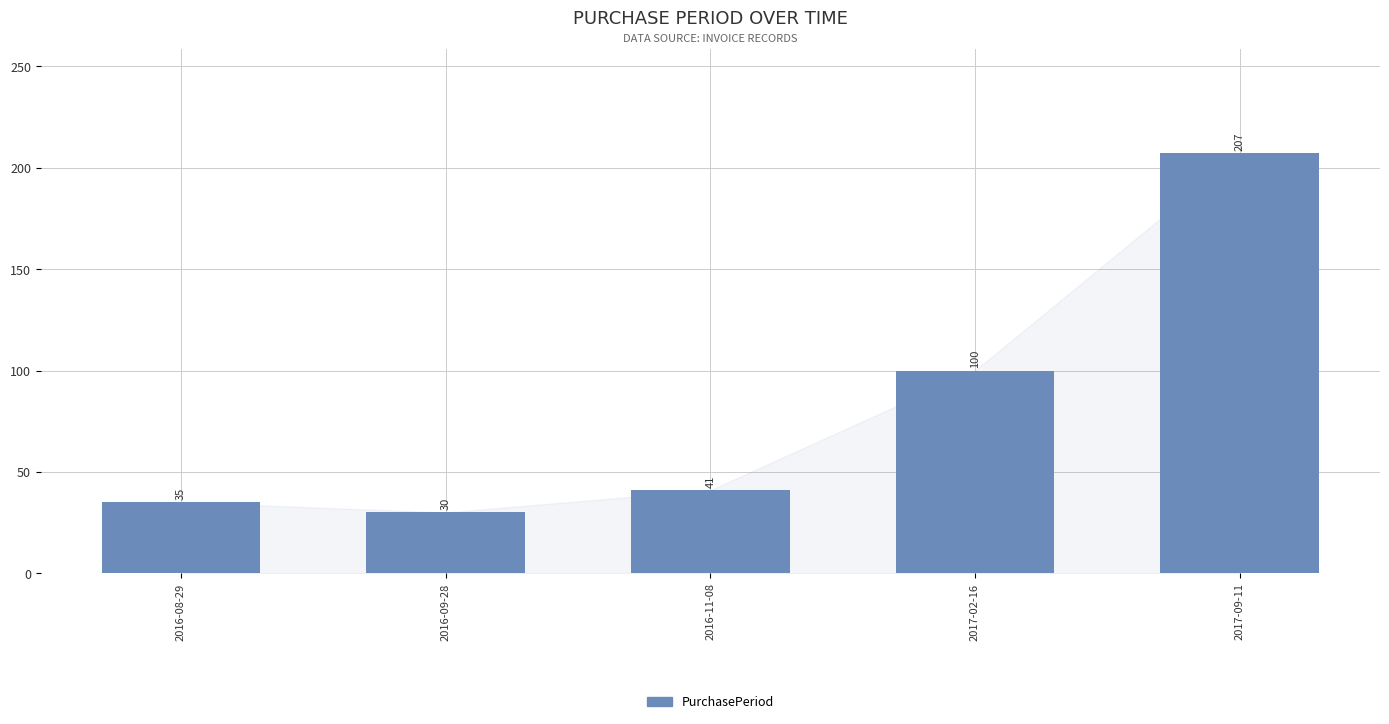

What is the maximum value shown in the chart?

207